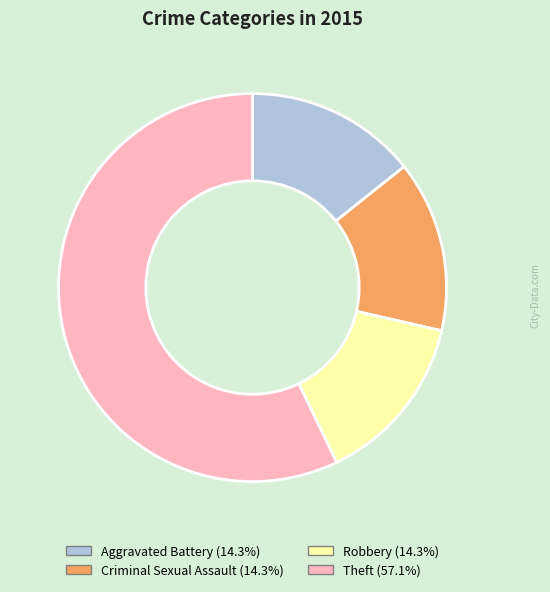

How many slices are in this pie chart?

4